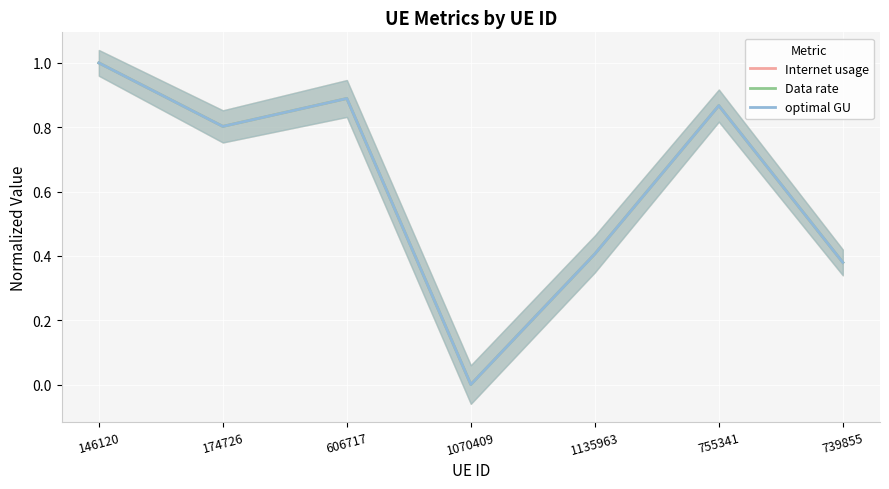

How many data points does each series have?

7